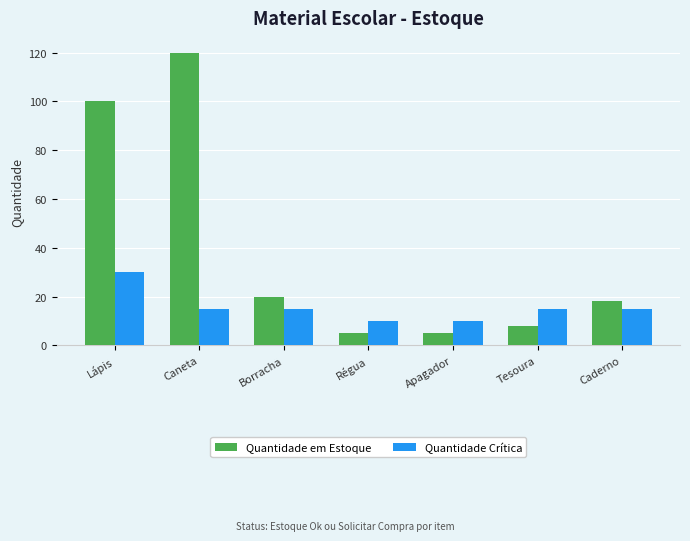

What are all the series names shown in the legend?

Quantidade em Estoque, Quantidade Crítica